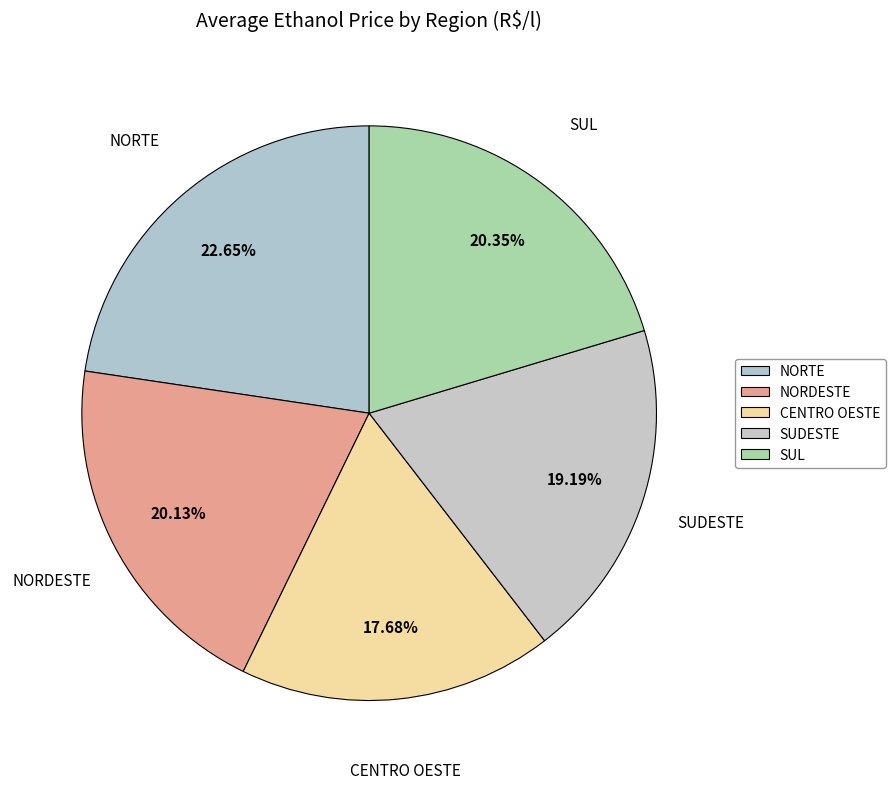

True or false: SUDESTE accounts for 13% of the total.

False